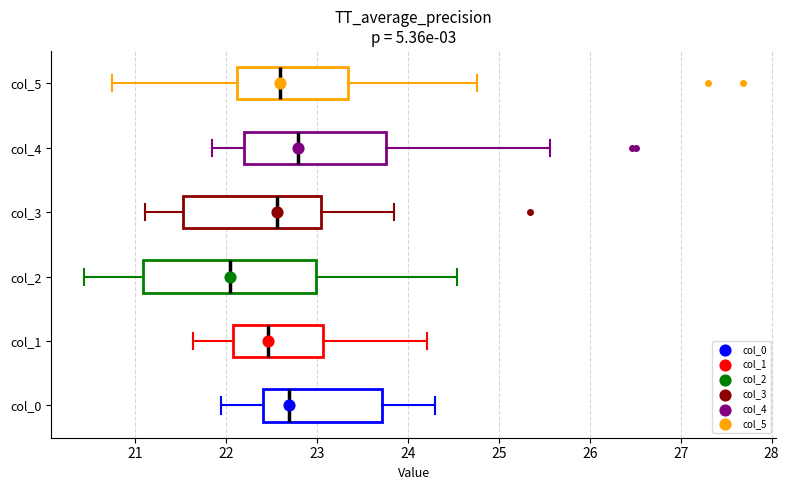

Which box has the furthest to the left median line?

col_2